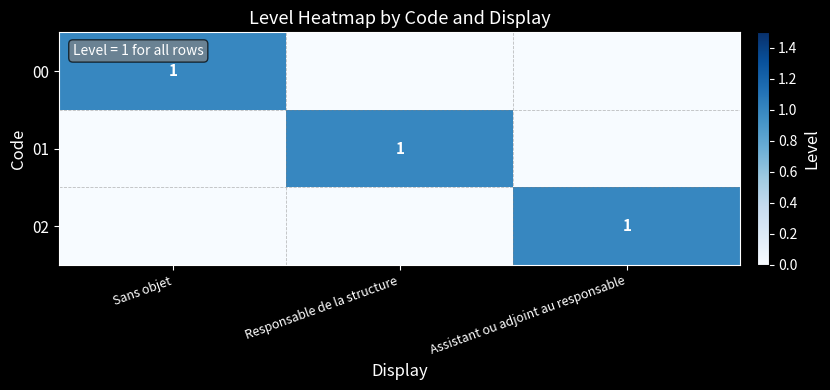

Is it true that 01 equals 2 at Responsable de la structure?

False